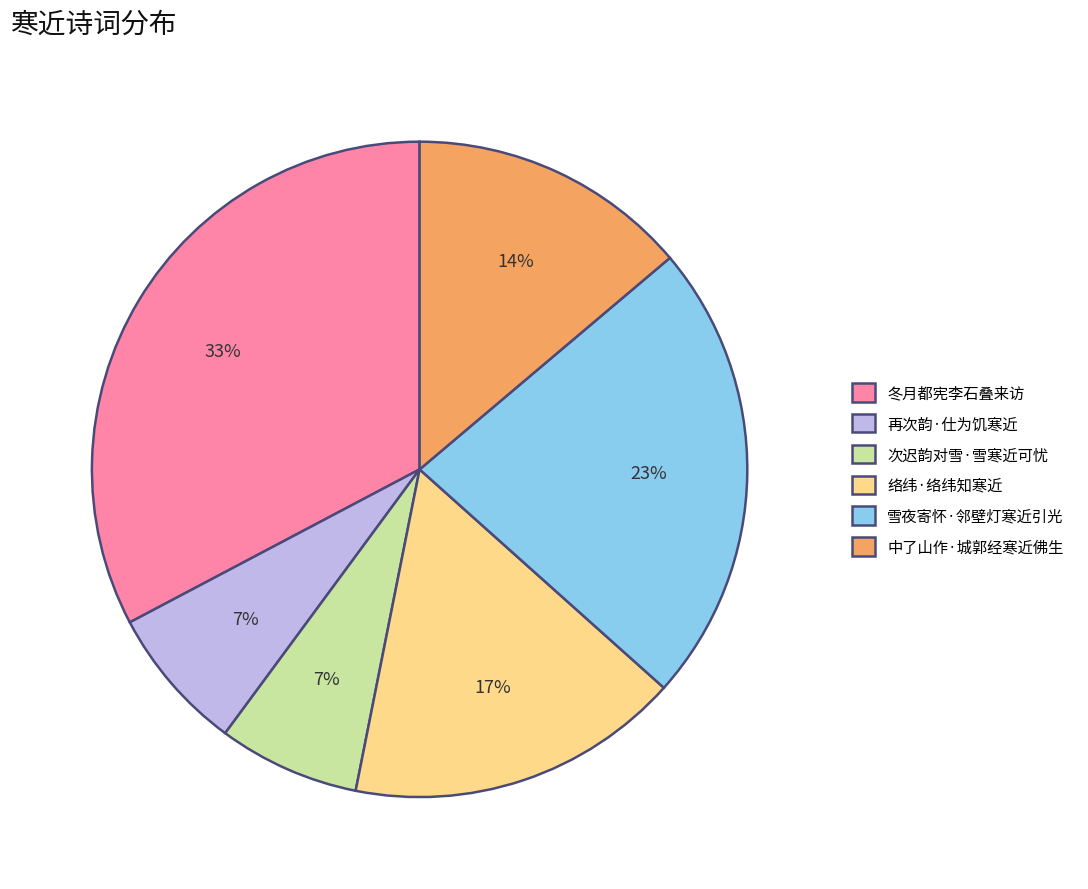

What is the ratio of the value at 雪夜寄怀·邻壁灯寒近引光 to the value at 冬月都宪李石叠来访?

0.7